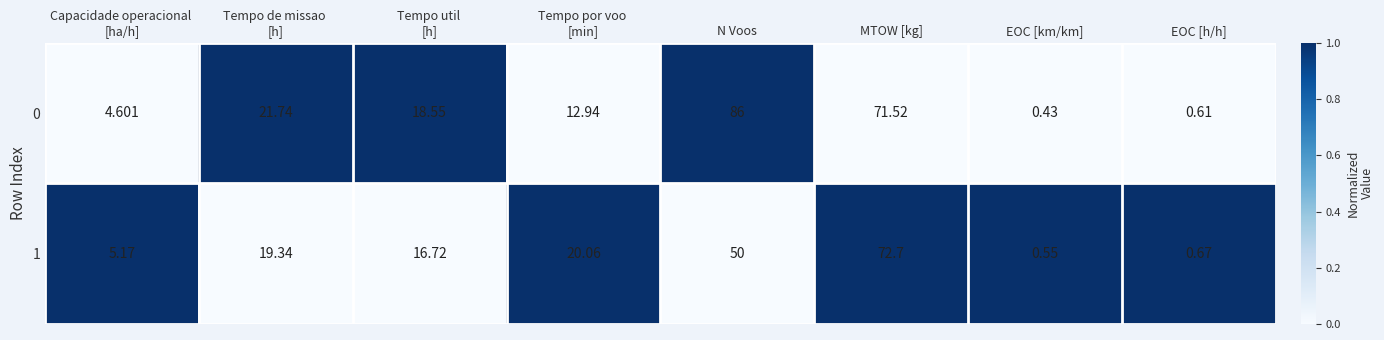

Which category has the highest value across all series?

N Voos